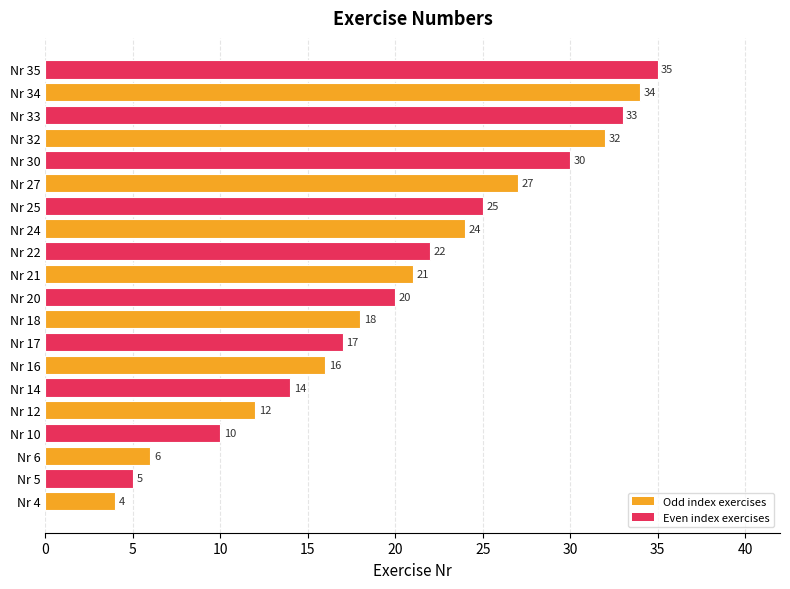

Reading bottom to top, what are all the values shown in this chart?

4	5	6	10	12	14	16	17	18	20	21	22	24	25	27	30	32	33	34	35